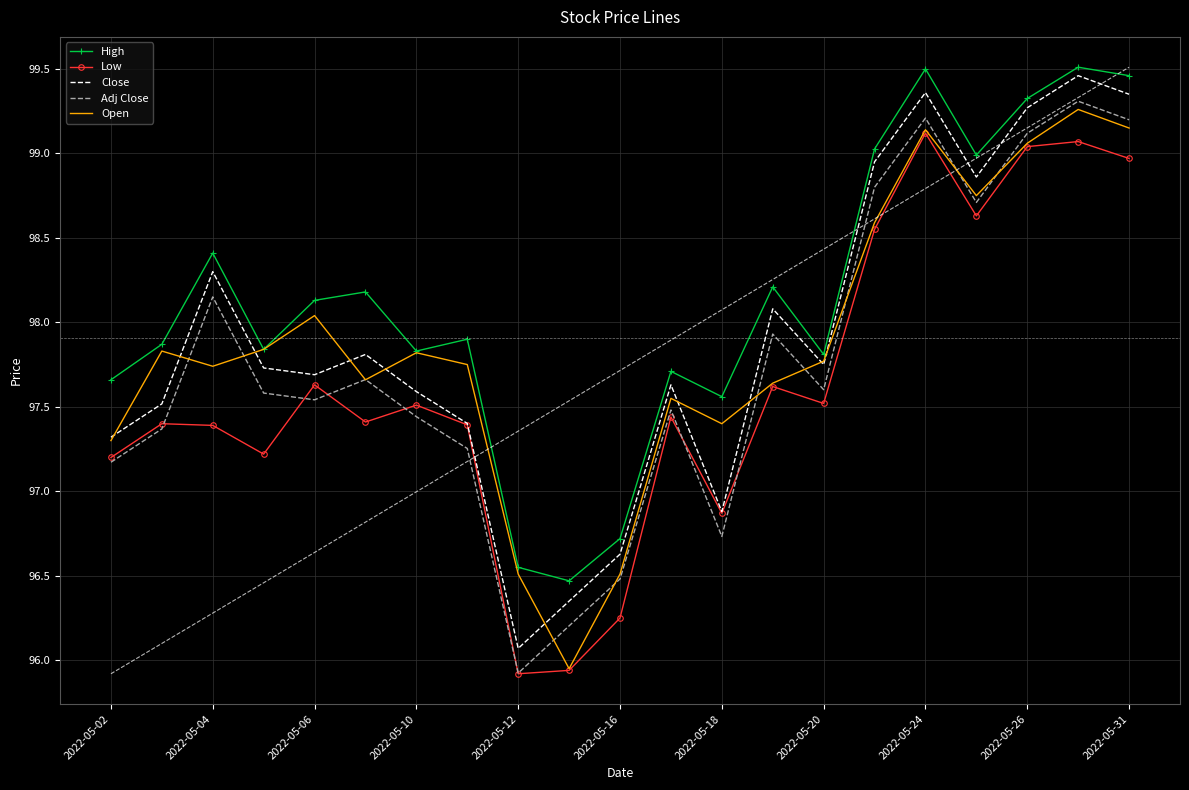

True or false: Close and Adj Close intersect in this chart.

False